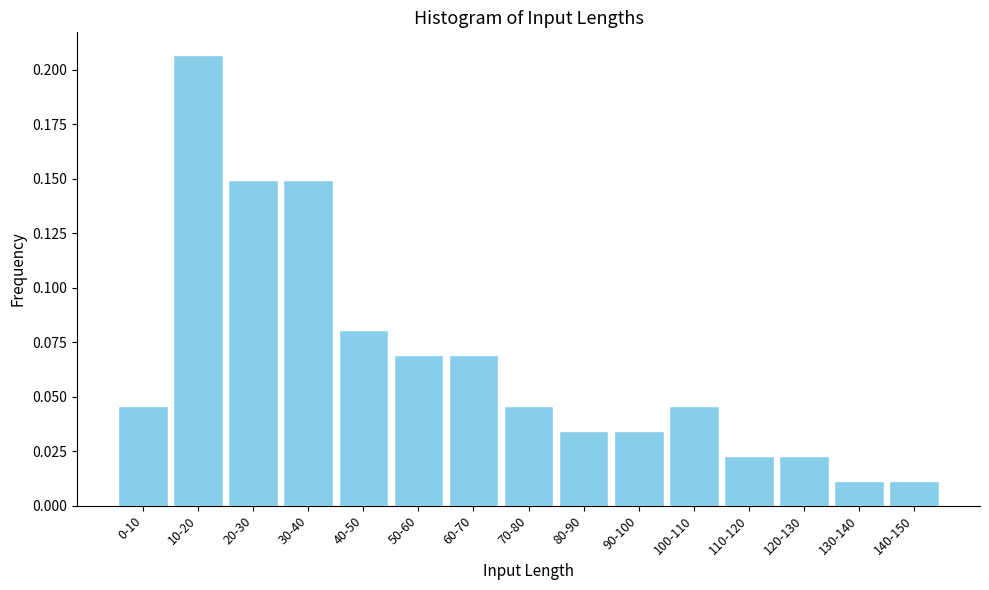

Is it true that the value at 40-50 is 0.0?

False